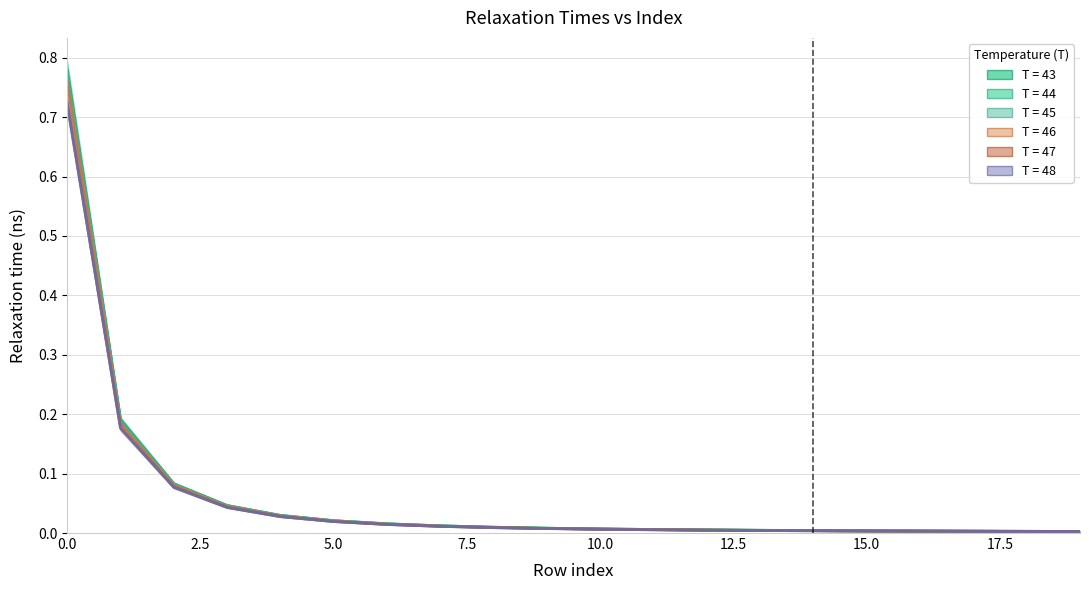

Which has a higher value, 10.0 or 18?

10.0